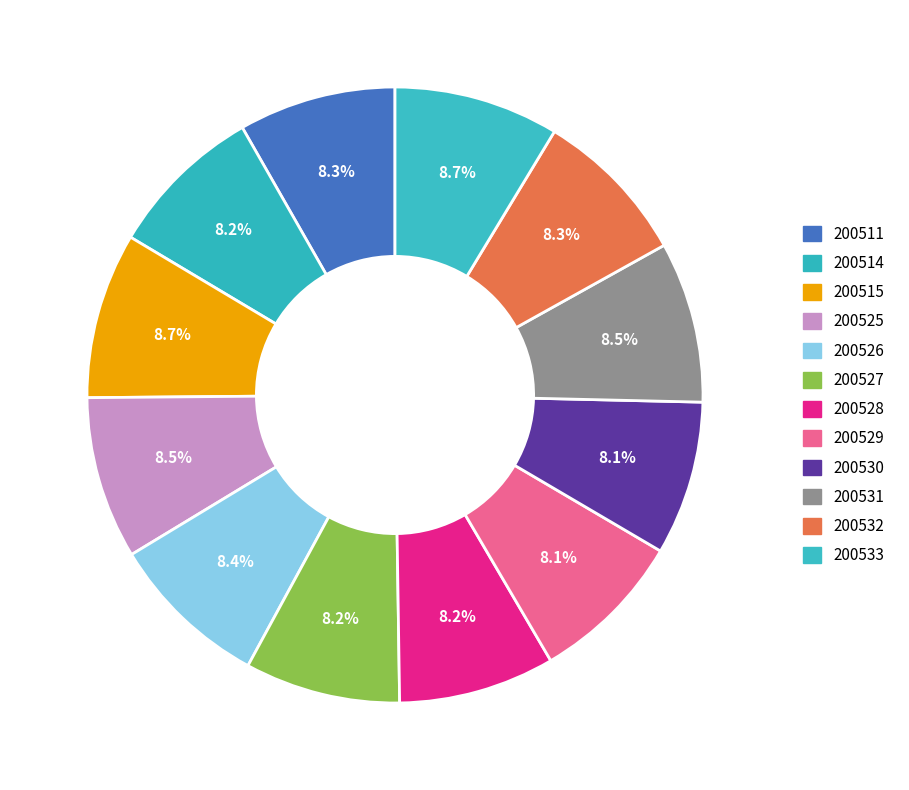

How many slices are in this pie chart?

12